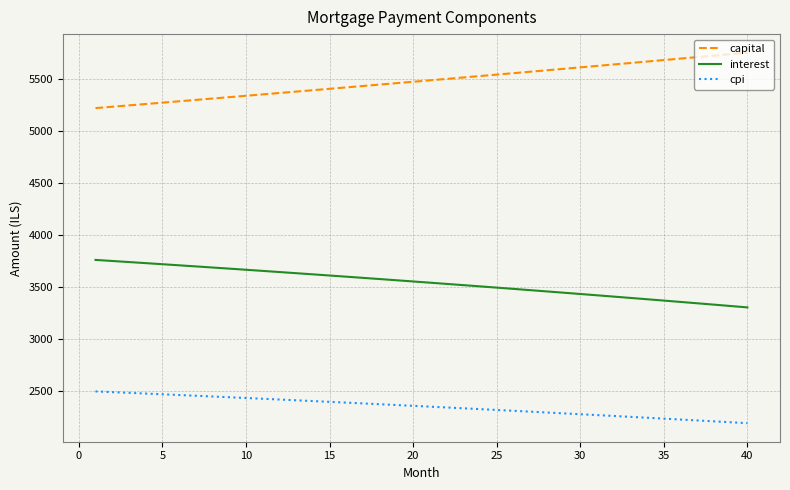

List the series in order of their peak value, lowest first.

cpi, interest, capital